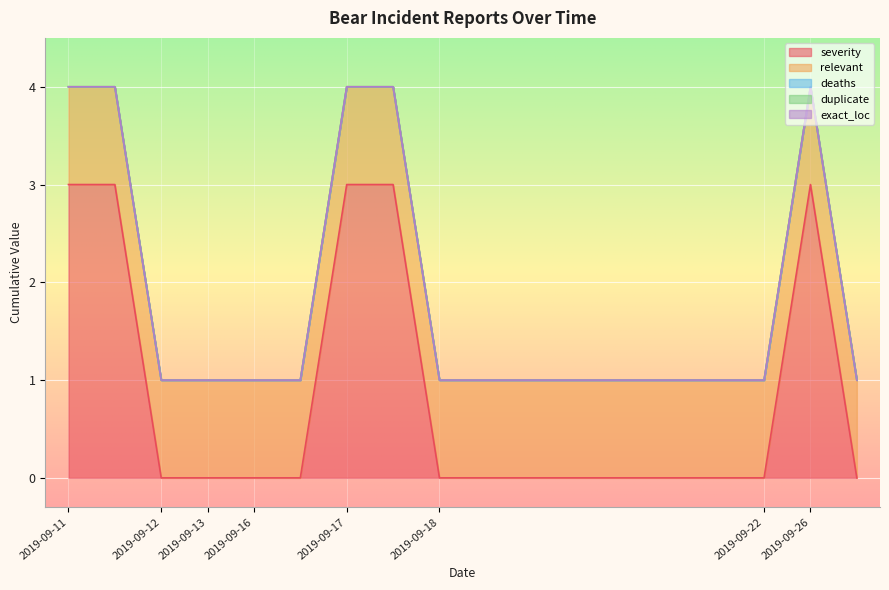

What is the sum of all severity values?

15